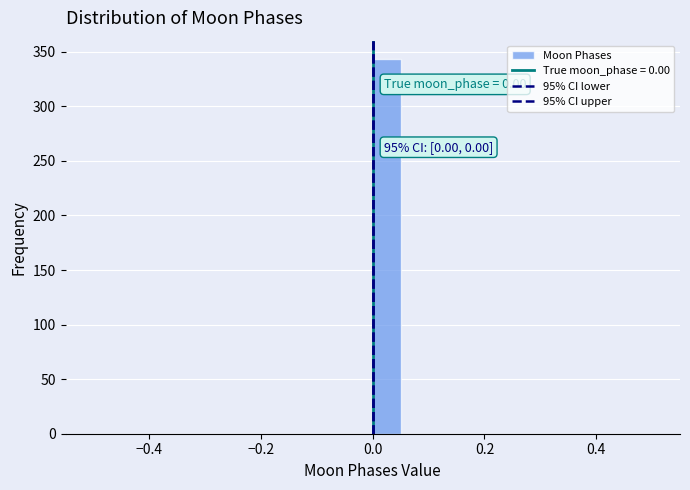

Read against the x-axis, roughly where is the centre of the tallest bar?

0.02